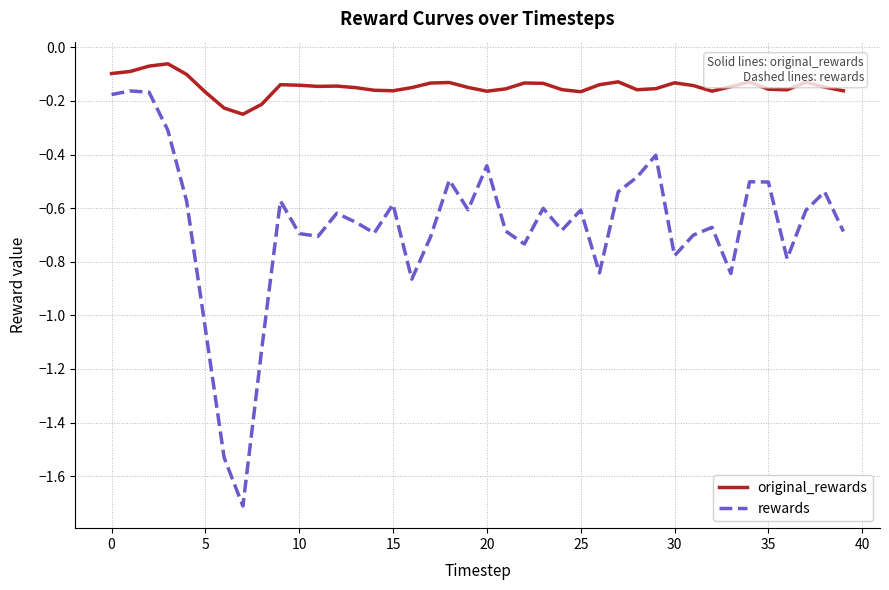

Rank the series by their maximum value, from highest to lowest.

original_rewards, rewards